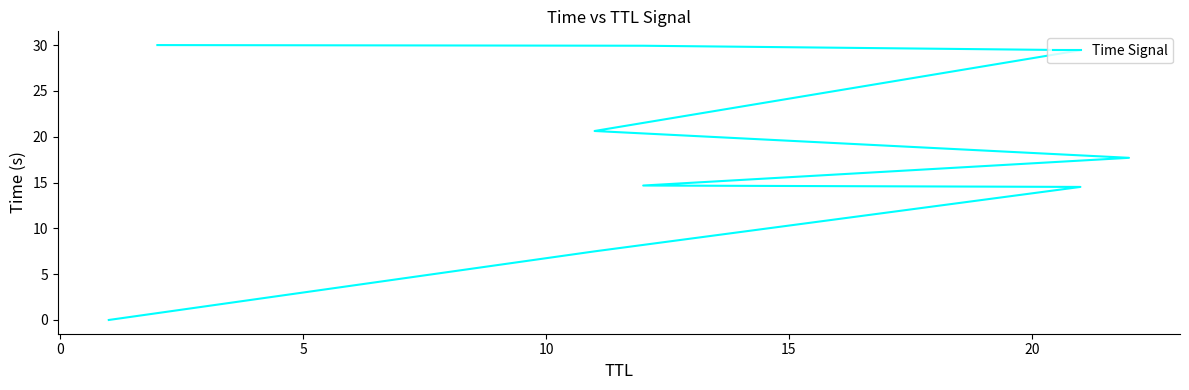

How many data points are less than 17?

4